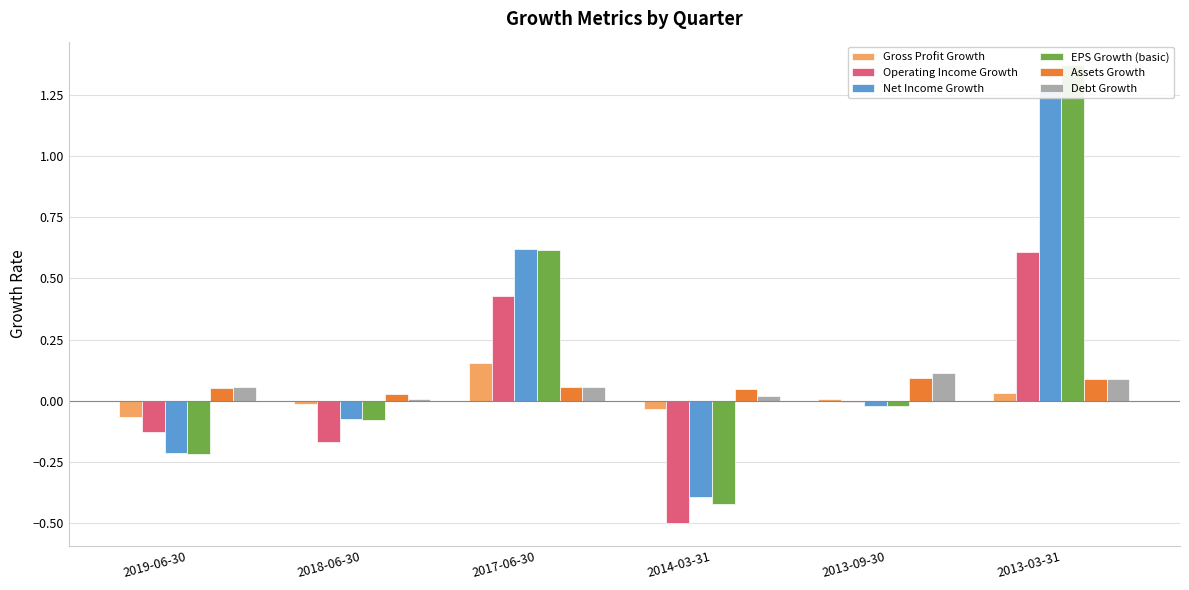

What is the difference between the maximum and minimum values in the Assets Growth series?

0.1